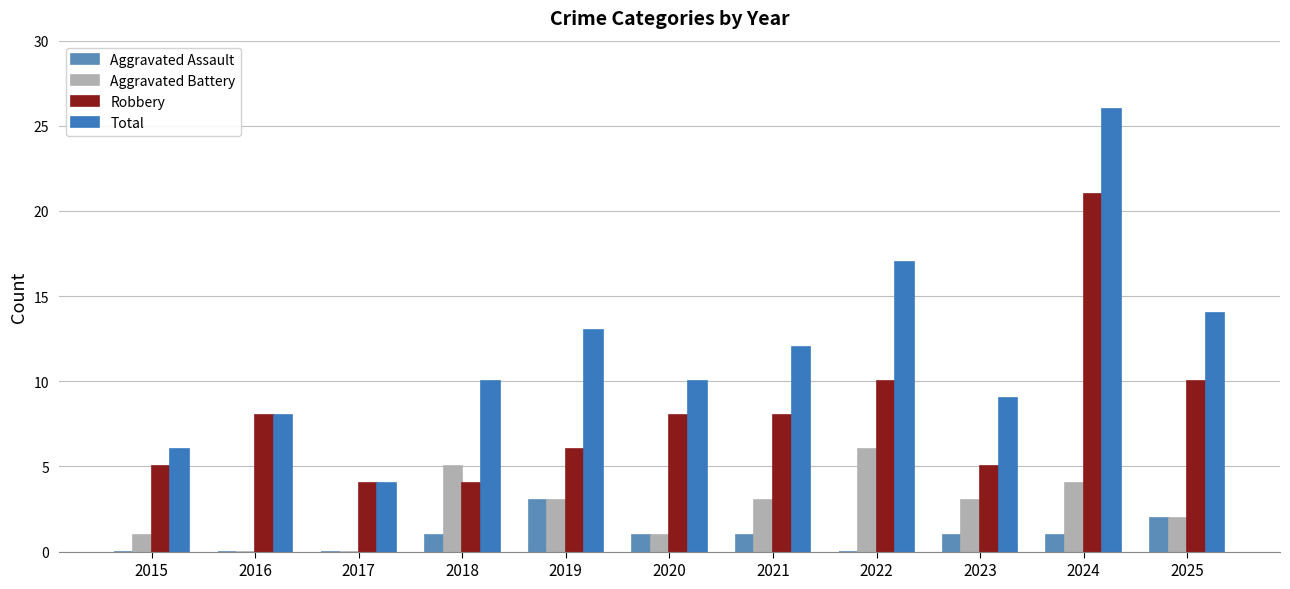

How many Aggravated Battery values are between 1 and 4?

7